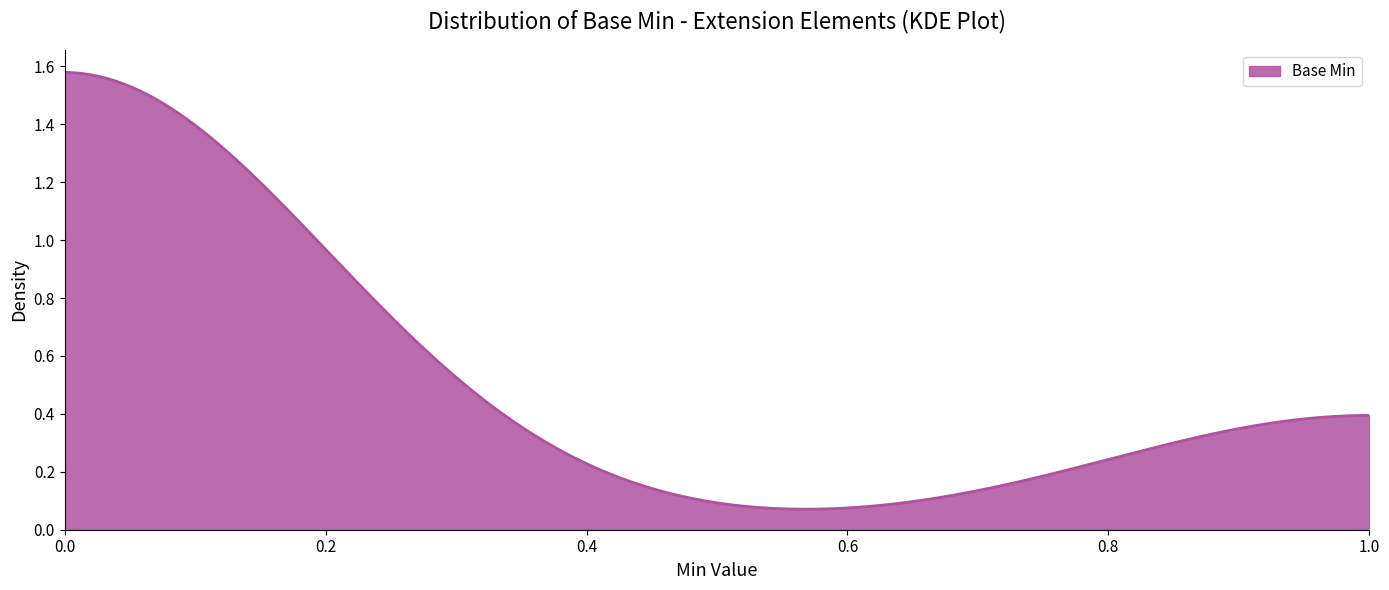

Does the chart display data point markers on the line(s)?

No